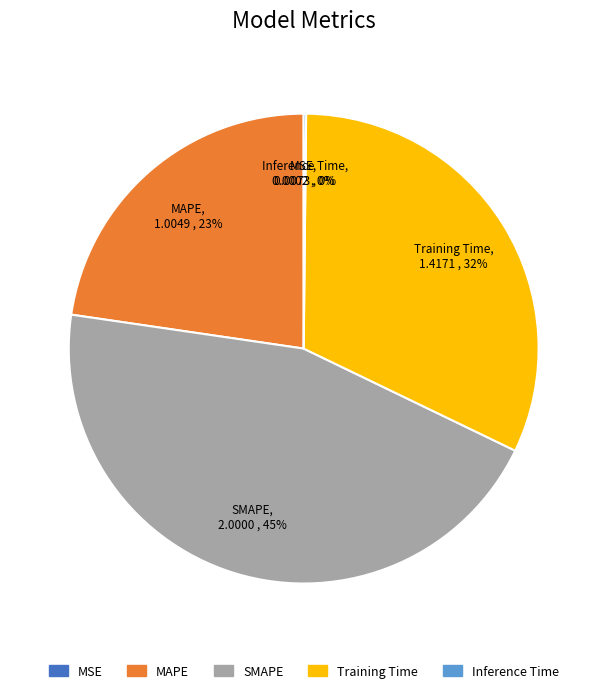

What is the largest slice in the pie chart?

SMAPE